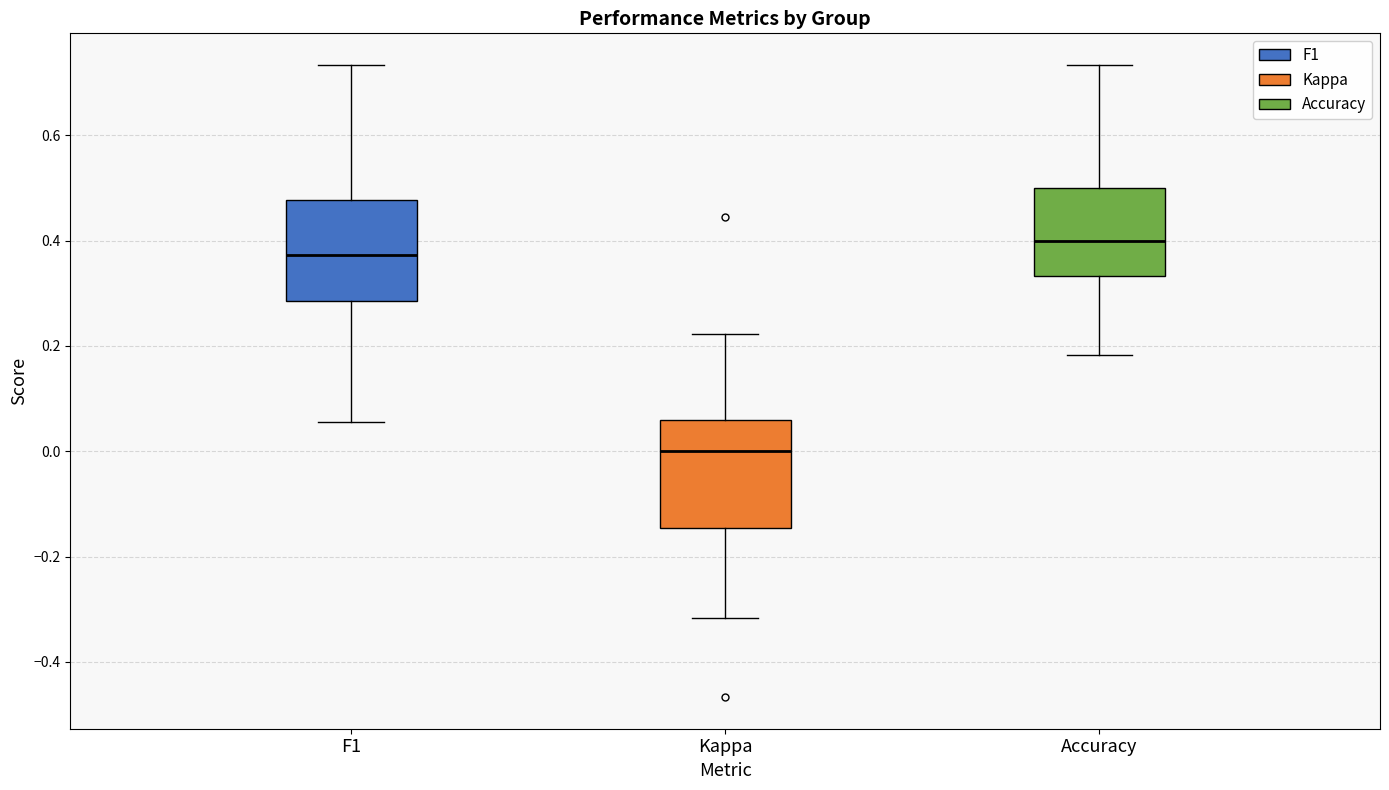

Reading left to right, transcribe this box plot: for each box, give where its median line is, the range the box spans, and where its two whiskers end, as read against the y-axis. The values are not printed on the chart, so give them approximately, as read against the axis.

F1: median 0.38, box 0.28 to 0.48, whiskers 0.06 to 0.74
Kappa: median 0.00, box -0.14 to 0.06, whiskers -0.32 to 0.22
Accuracy: median 0.40, box 0.34 to 0.50, whiskers 0.18 to 0.74